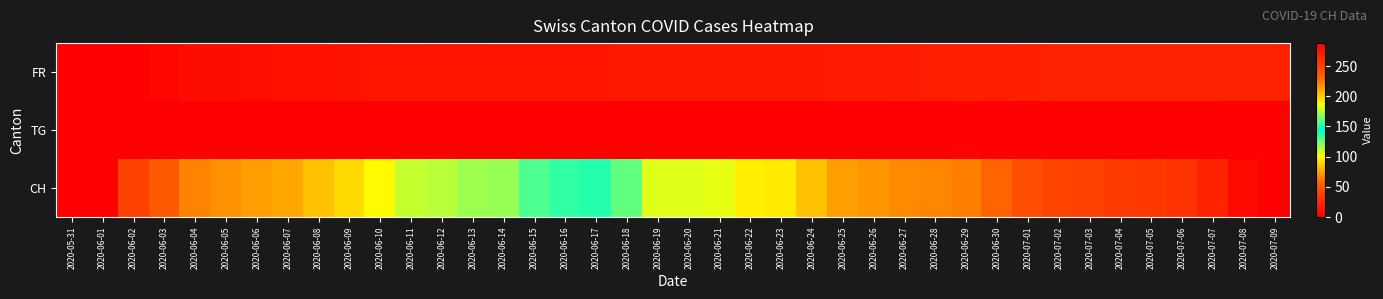

Reading left to right, transcribe all the data shown in this chart.

FR: 2020-05-31=0	2020-06-01=0	2020-06-02=2	2020-06-03=4	2020-06-04=7	2020-06-05=7	2020-06-06=8	2020-06-07=9	2020-06-08=10	2020-06-09=11	2020-06-10=12	2020-06-11=13	2020-06-12=12	2020-06-13=12	2020-06-14=13	2020-06-15=13	2020-06-16=13	2020-06-17=13	2020-06-18=14	2020-06-19=14	2020-06-20=14	2020-06-21=14	2020-06-22=14	2020-06-23=14	2020-06-24=14	2020-06-25=15	2020-06-26=15	2020-06-27=16	2020-06-28=17	2020-06-29=17	2020-06-30=17	2020-07-01=19	2020-07-02=20	2020-07-03=20	2020-07-04=20	2020-07-05=20	2020-07-06=20	2020-07-07=20	2020-07-08=20	2020-07-09=20
TG: 2020-05-31=0	2020-06-01=0	2020-06-02=0	2020-06-03=0	2020-06-04=0	2020-06-05=0	2020-06-06=0	2020-06-07=0	2020-06-08=0	2020-06-09=0	2020-06-10=0	2020-06-11=0	2020-06-12=0	2020-06-13=0	2020-06-14=0	2020-06-15=0	2020-06-16=0	2020-06-17=1	2020-06-18=1	2020-06-19=1	2020-06-20=1	2020-06-21=1	2020-06-22=1	2020-06-23=1	2020-06-24=1	2020-06-25=1	2020-06-26=1	2020-06-27=1	2020-06-28=1	2020-06-29=2	2020-06-30=1	2020-07-01=1	2020-07-02=1	2020-07-03=1	2020-07-04=1	2020-07-05=1	2020-07-06=1	2020-07-07=1	2020-07-08=2	2020-07-09=2
CH: 2020-05-31=0	2020-06-01=1	2020-06-02=38	2020-06-03=51	2020-06-04=66	2020-06-05=70	2020-06-06=74	2020-06-07=76	2020-06-08=84	2020-06-09=91	2020-06-10=100	2020-06-11=111	2020-06-12=113	2020-06-13=117	2020-06-14=119	2020-06-15=131	2020-06-16=135	2020-06-17=138	2020-06-18=160	2020-06-19=182	2020-06-20=182	2020-06-21=183	2020-06-22=192	2020-06-23=193	2020-06-24=204	2020-06-25=214	2020-06-26=217	2020-06-27=220	2020-06-28=221	2020-06-29=223	2020-06-30=231	2020-07-01=243	2020-07-02=249	2020-07-03=250	2020-07-04=255	2020-07-05=256	2020-07-06=259	2020-07-07=267	2020-07-08=282	2020-07-09=288